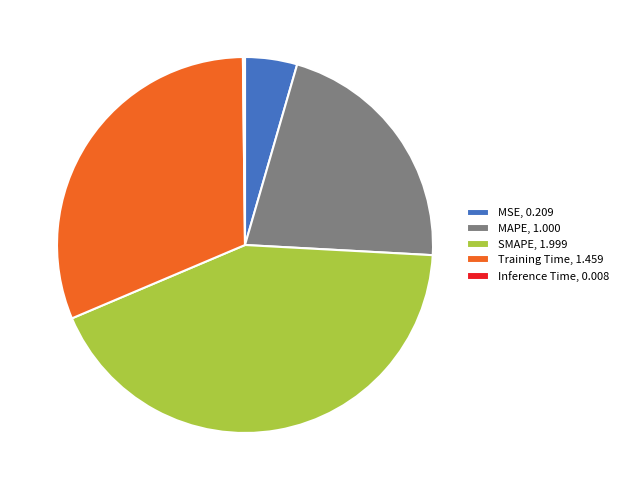

Is there a majority slice in this chart?

No